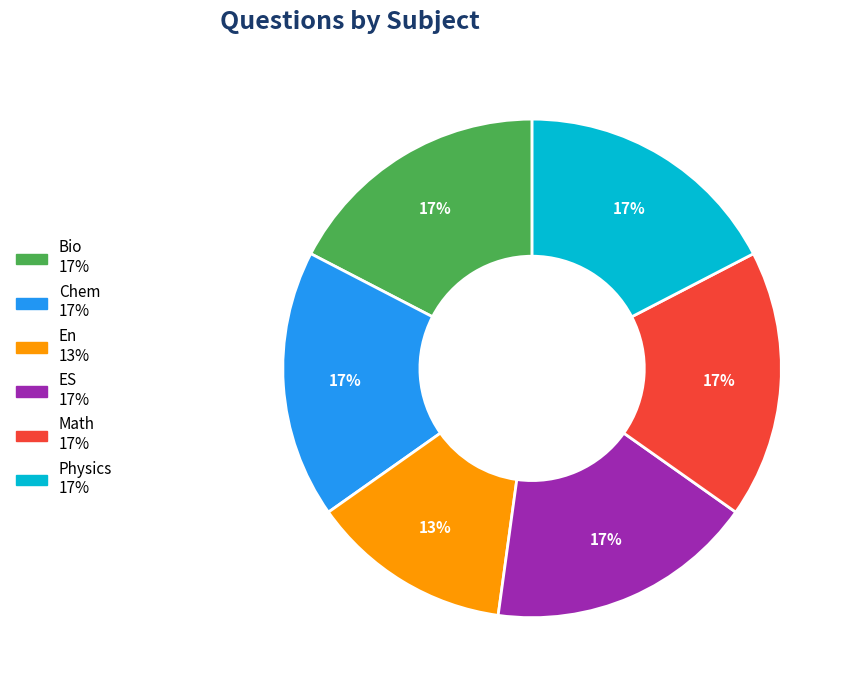

The En slice represents 13% of the pie. True or false?

True